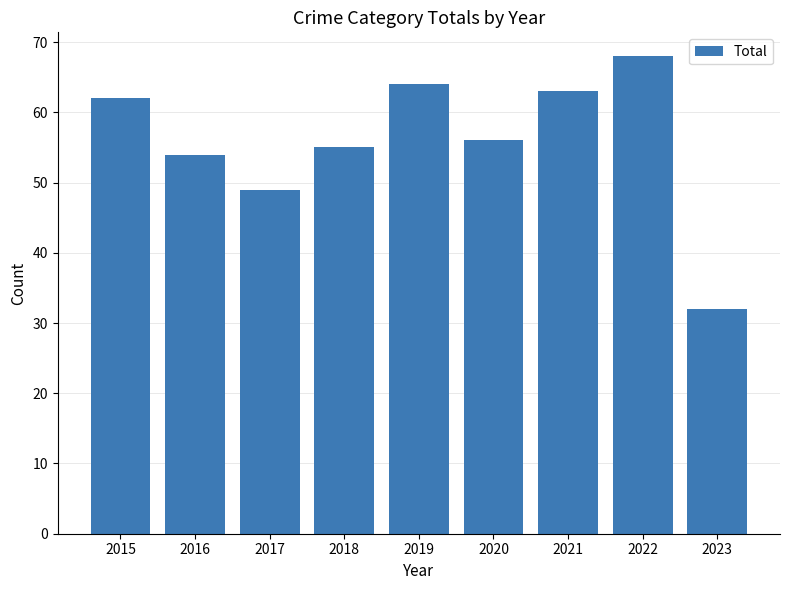

The chart shows a value of 15 at 2022. True or false?

False